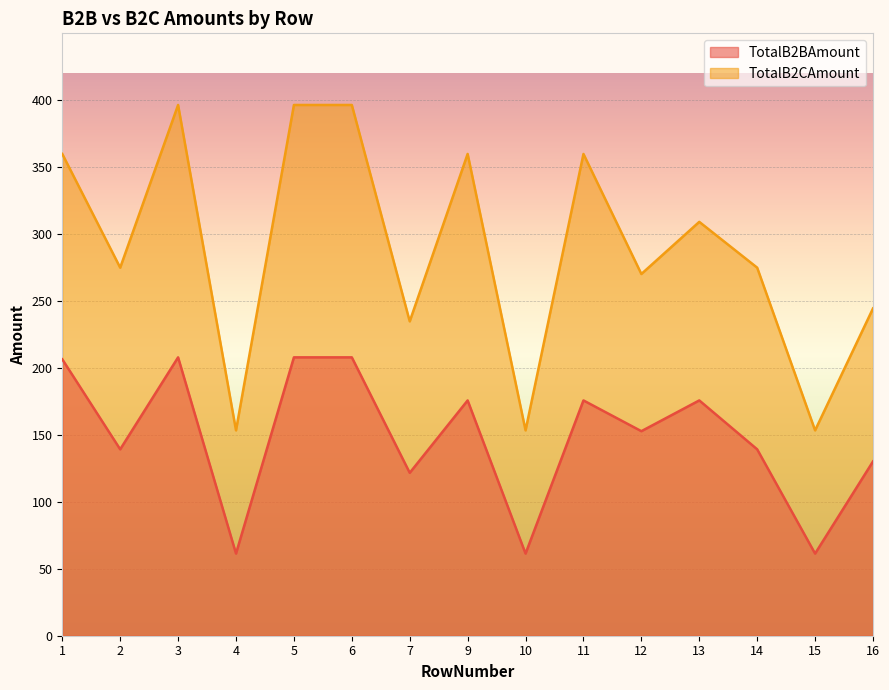

Which category has the highest value in the TotalB2BAmount series?

3